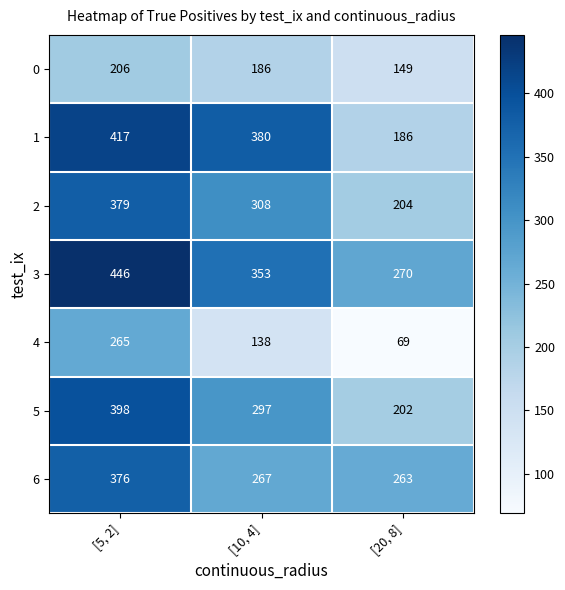

Reading left to right, list all the values displayed in this chart.

0: 206	186	149
1: 417	380	186
2: 379	308	204
3: 446	353	270
4: 265	138	69
5: 398	297	202
6: 376	267	263